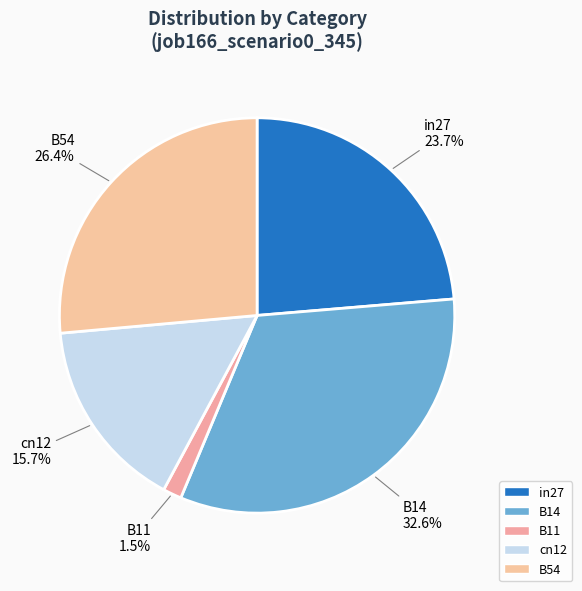

To the nearest percent, what is the difference between the largest and smallest slice percentages?

31%